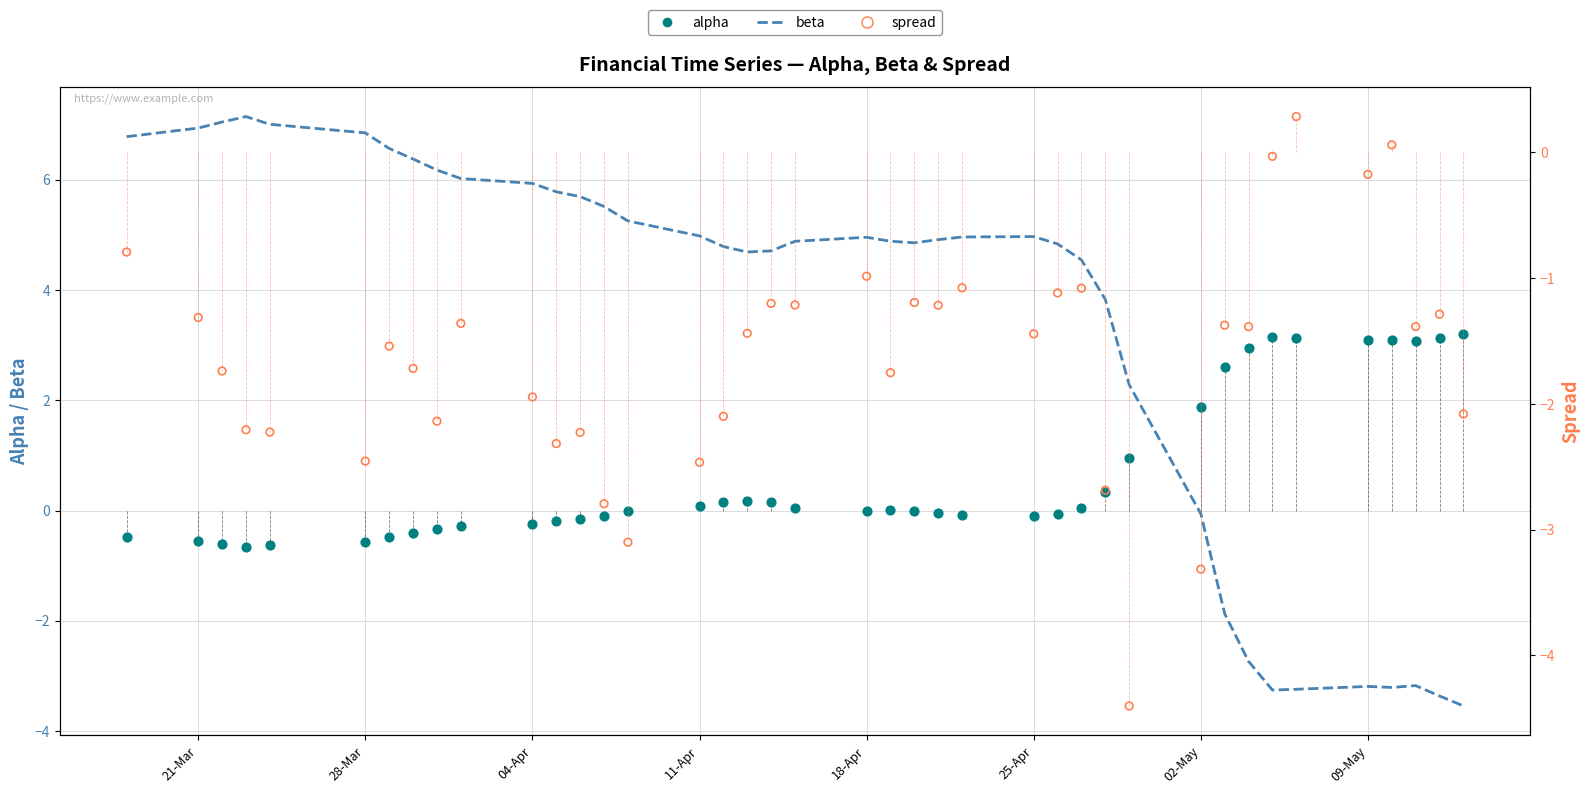

Which series reaches the minimum Y coordinate?

spread